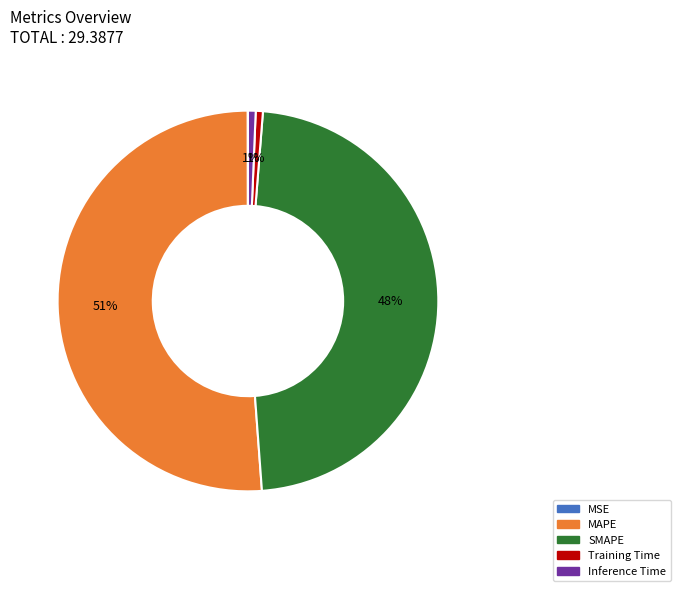

To the nearest percent, what is the average slice percentage?

20%